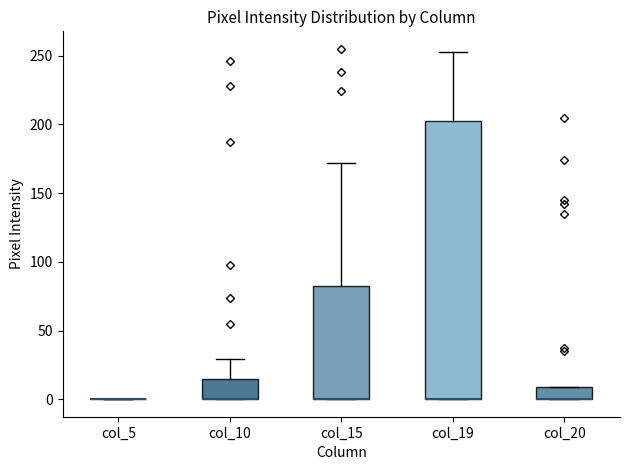

Reading left to right, transcribe this box plot: for each box, give where its median line is, the range the box spans, and where its two whiskers end, as read against the y-axis. The values are not printed on the chart, so give them approximately, as read against the axis.

col_5: box collapsed to a line at 0, whiskers 0 to 0
col_10: median 0 (drawn on the box's lower edge), box 0 to 15, whiskers 0 to 30
col_15: median 0 (drawn on the box's lower edge), box 0 to 85, whiskers 0 to 170
col_19: median 0 (drawn on the box's lower edge), box 0 to 205, whiskers 0 to 255
col_20: median 0 (drawn on the box's lower edge), box 0 to 10, whiskers 0 to 10